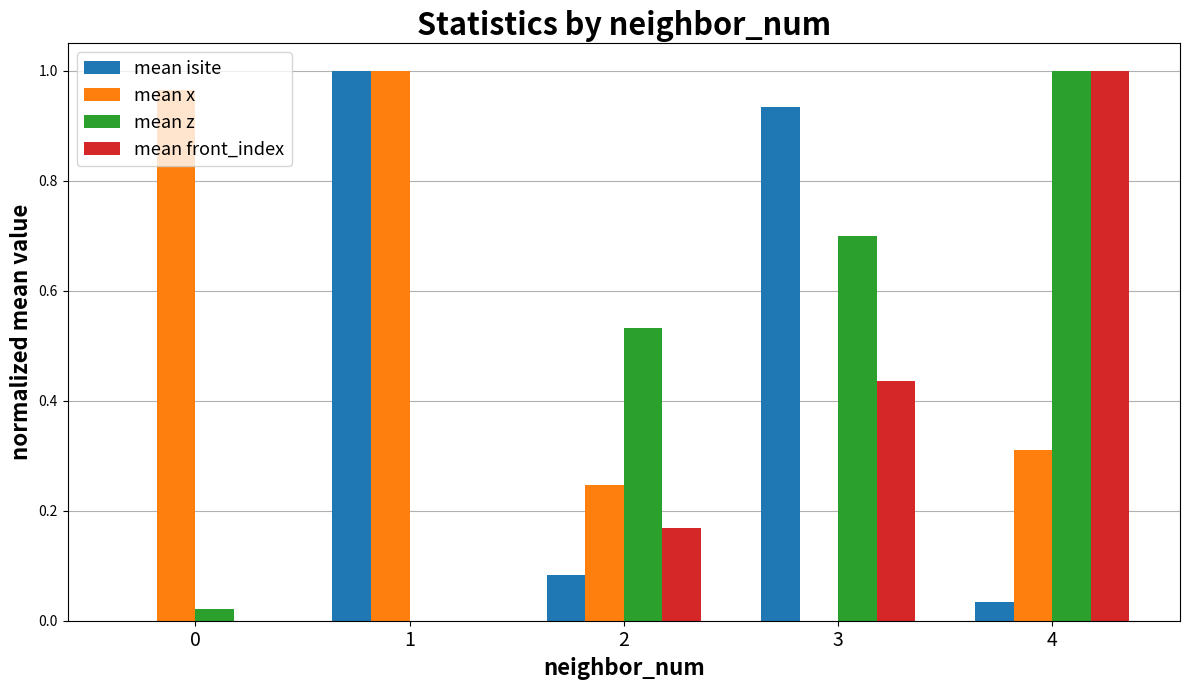

Which series has the largest total across all categories?

mean x